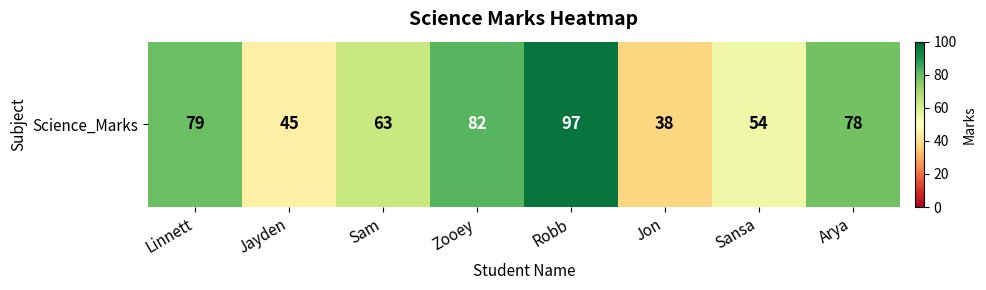

Reading left to right, list all the values displayed in this chart.

Linnett=79	Jayden=45	Sam=63	Zooey=82	Robb=97	Jon=38	Sansa=54	Arya=78